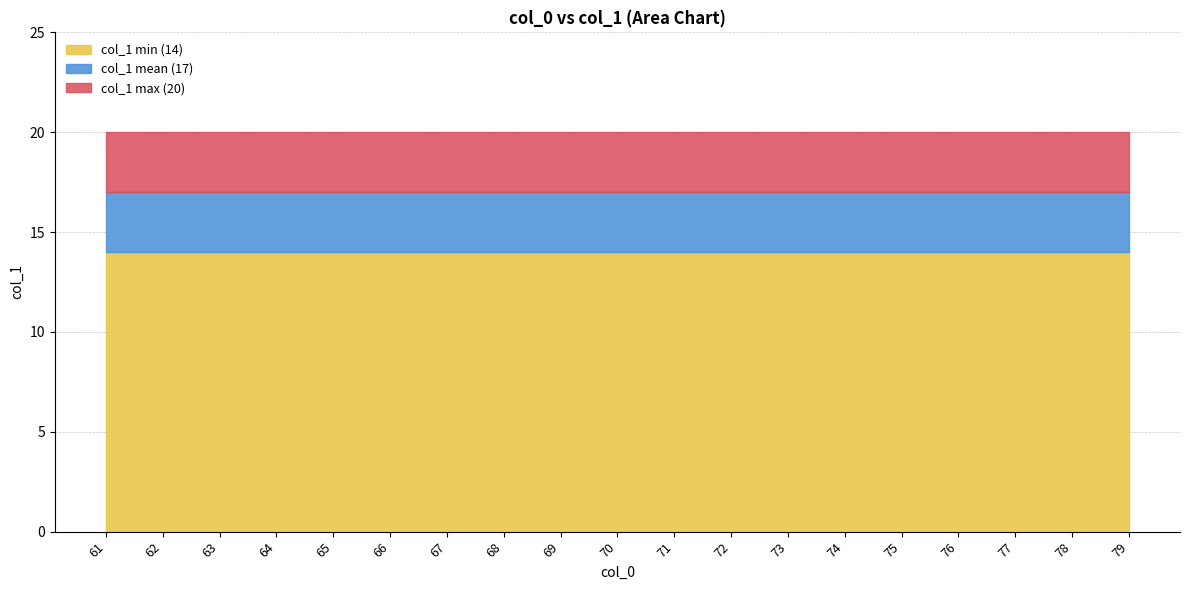

Does the chart have visible grid lines?

Yes